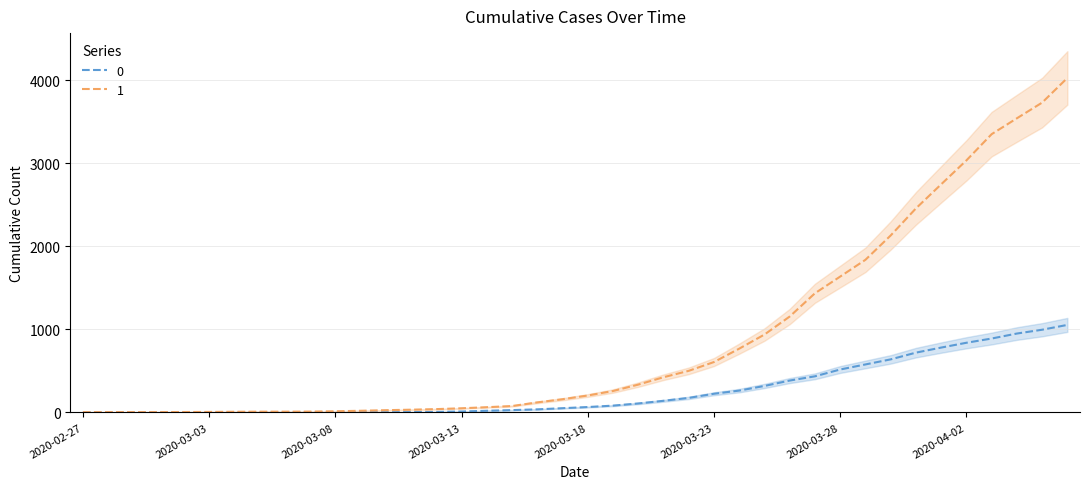

What are all the series names shown in the legend?

0, 1